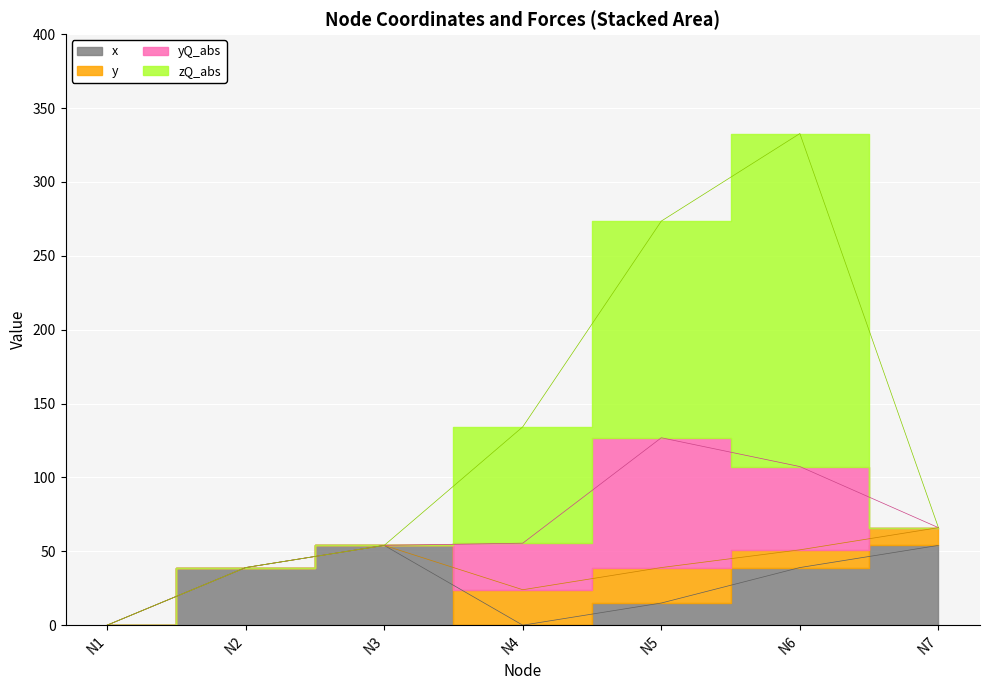

List the series in order of their peak value, lowest first.

y, x, yQ_abs, zQ_abs